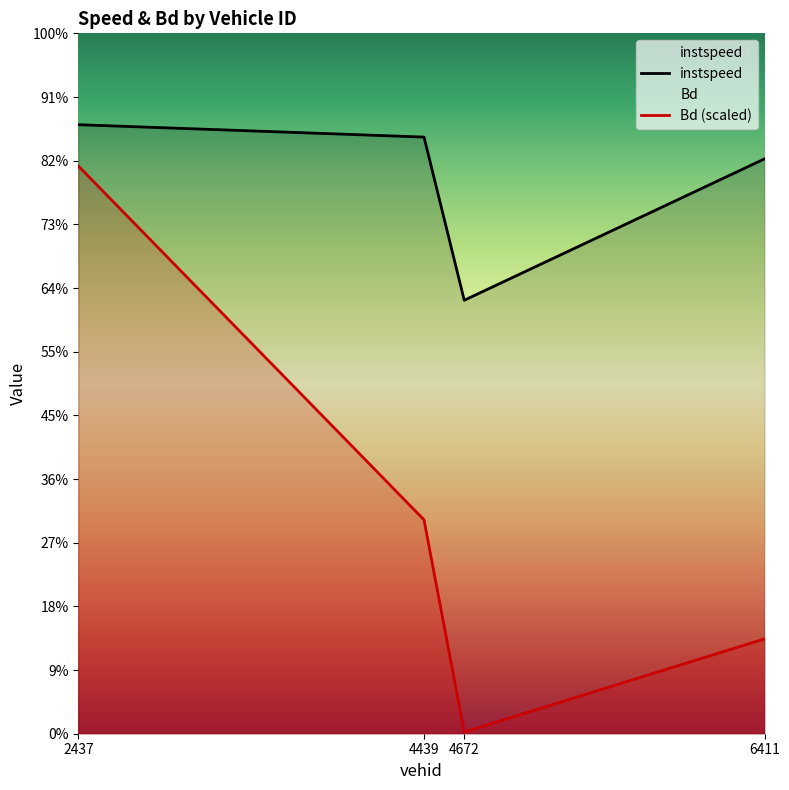

Reading left to right, list all the values displayed in this chart.

instspeed: 12.3	12.1	8.8	11.6
Bd (scaled): 11.5	4.3	0.0	1.9